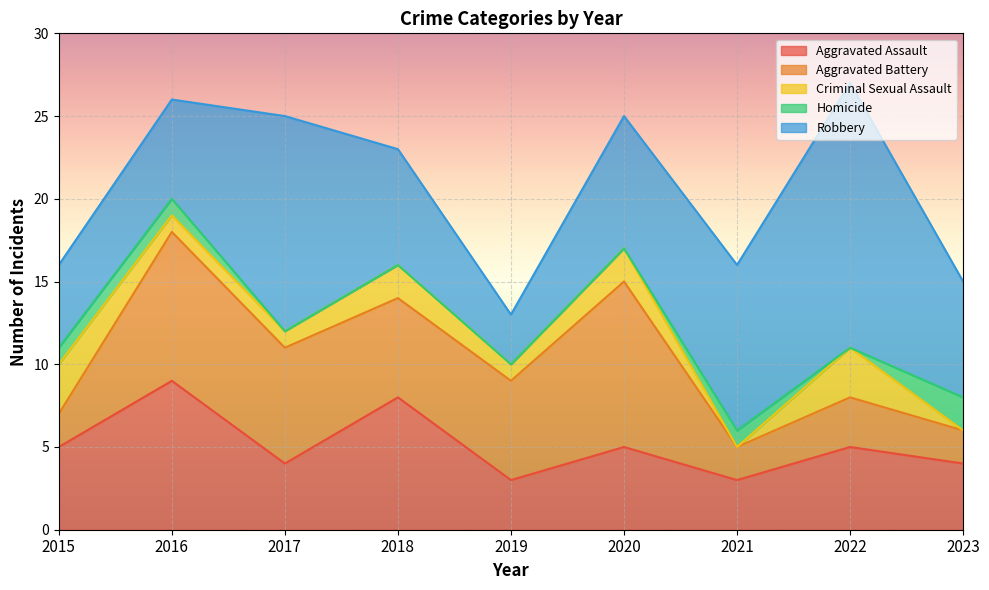

True or false: Aggravated Assault and Robbery intersect in this chart.

True